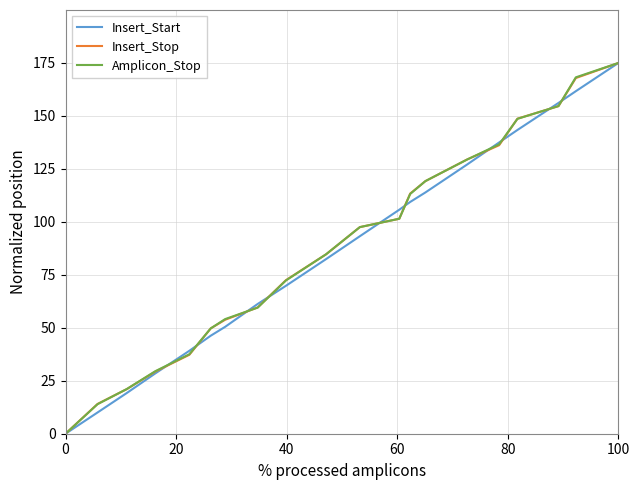

What is the maximum value for Insert_Start?

175.0